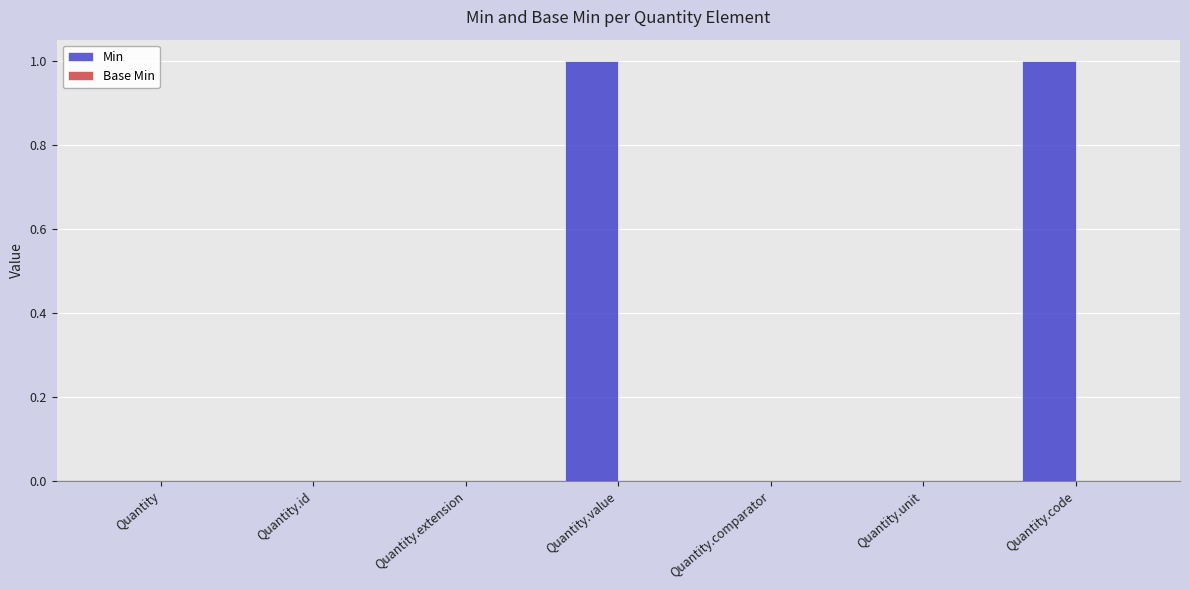

Is it true that the value at Quantity.unit is 0?

True